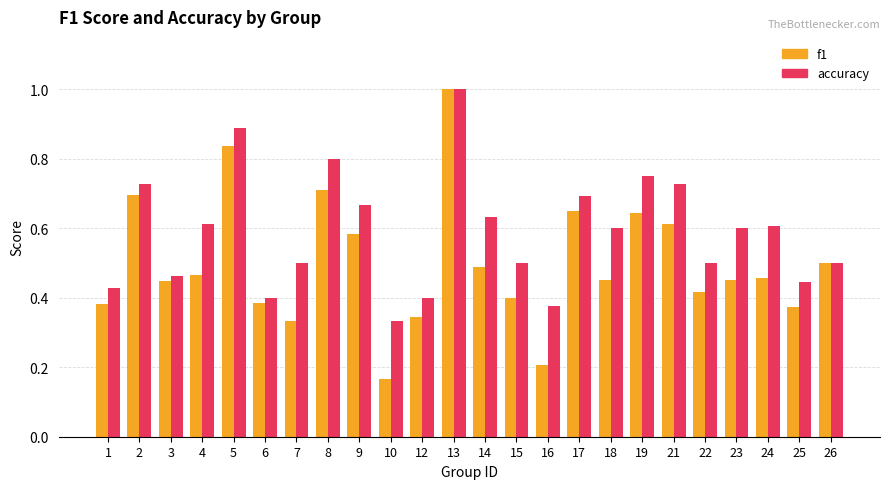

Does the chart contain any negative values?

No